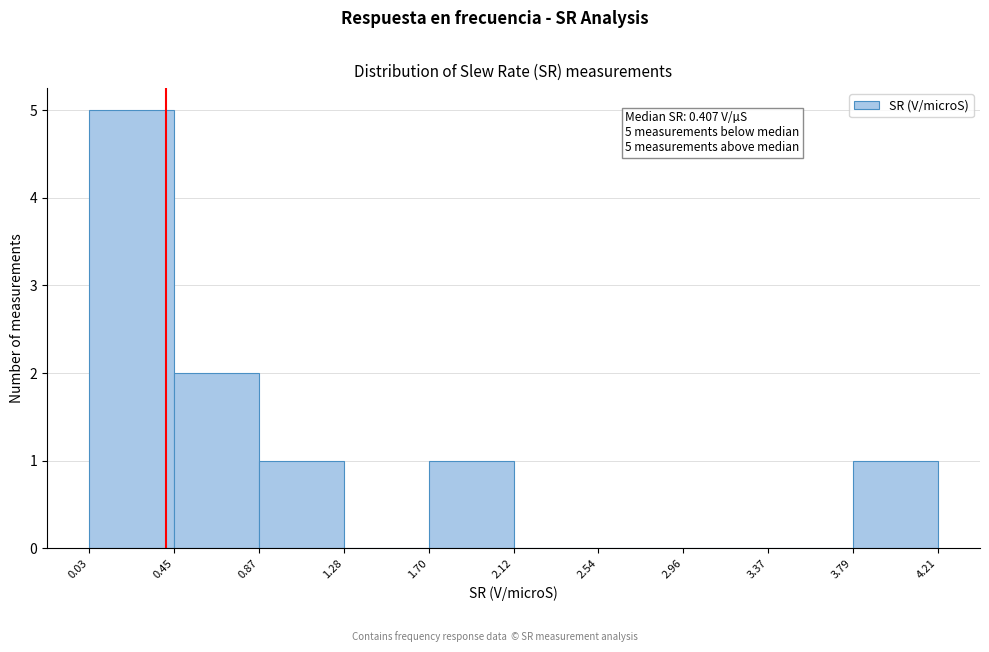

Which range on the x-axis has the tallest bar?

0.03 to 0.45